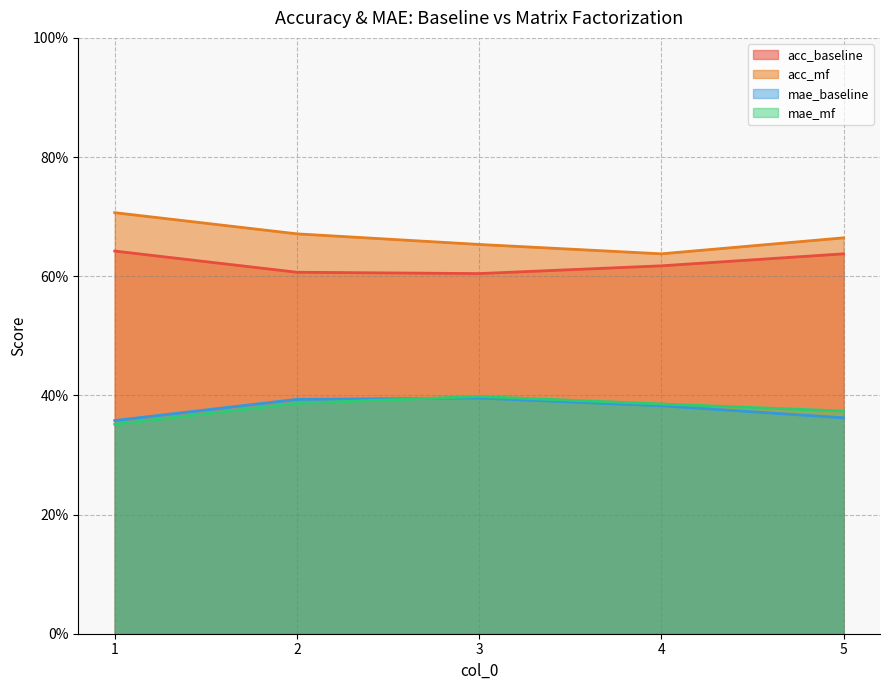

How many distinct data groups are displayed?

4